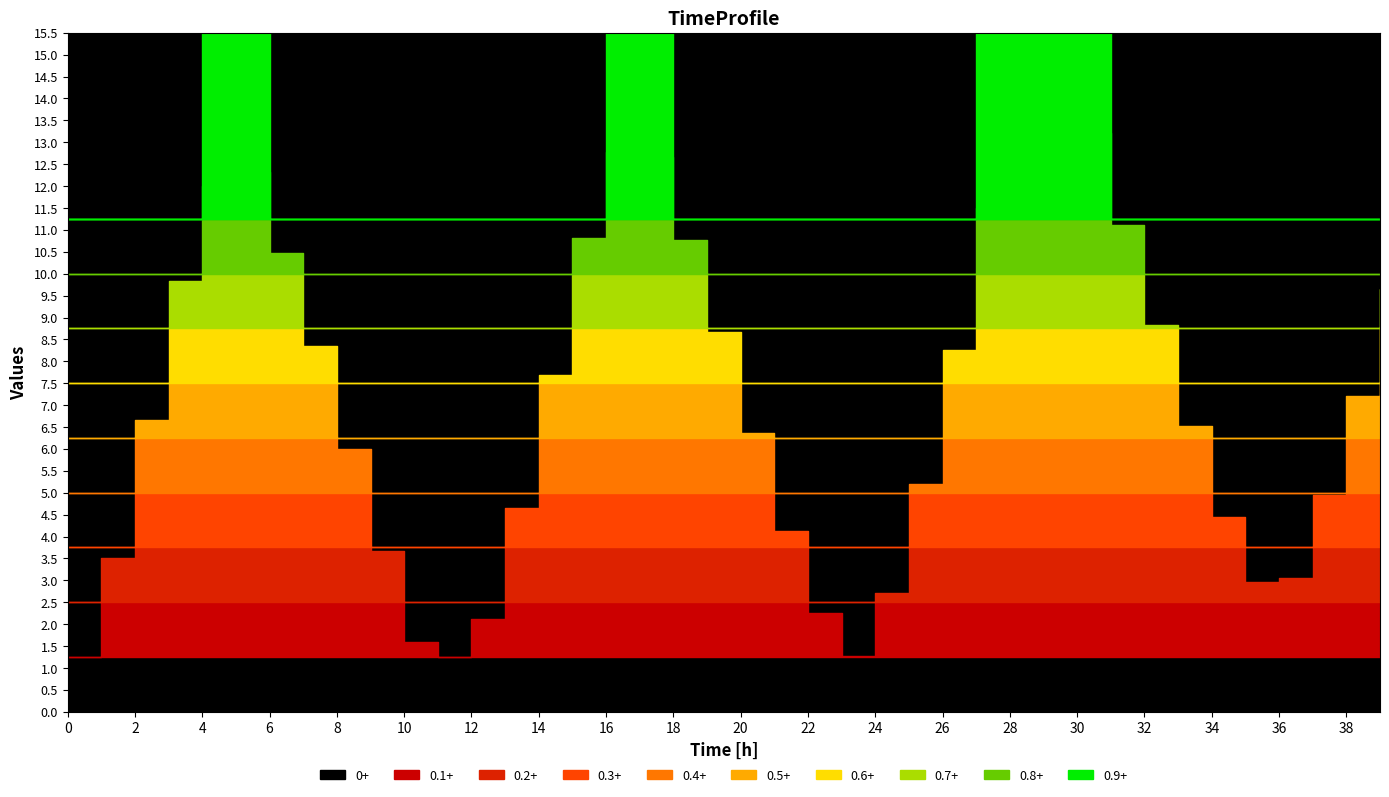

Does the chart display data point markers on the line(s)?

No